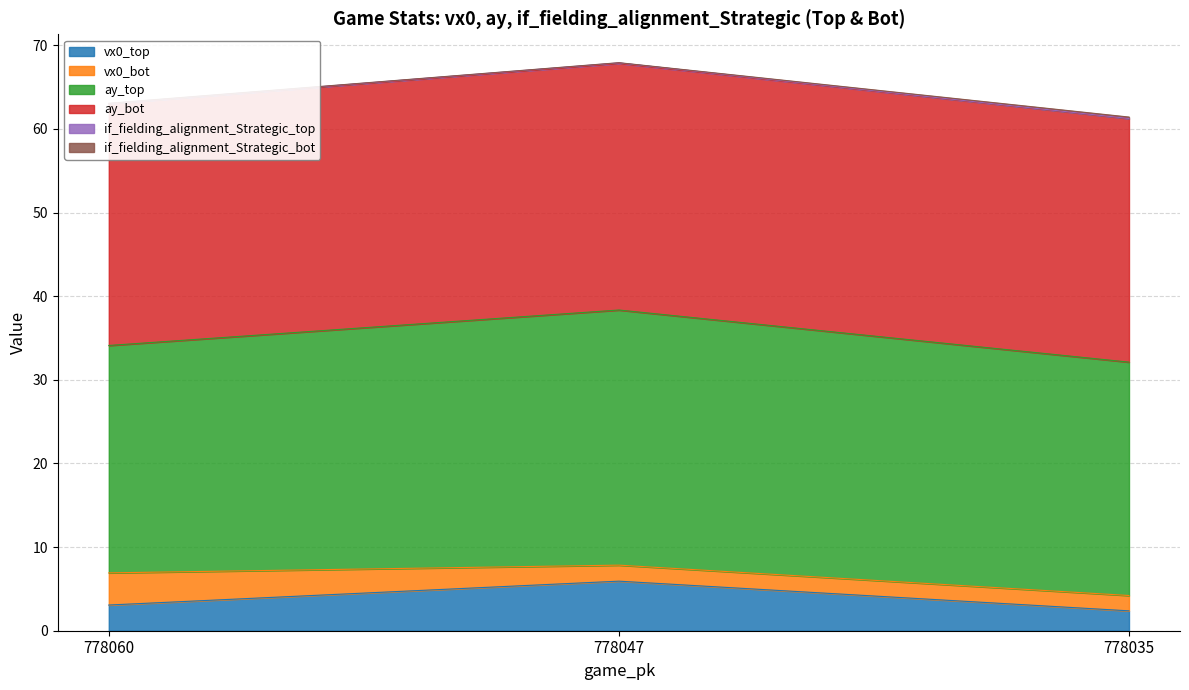

The value of vx0_top at 778060 is 0.8. True or false?

False